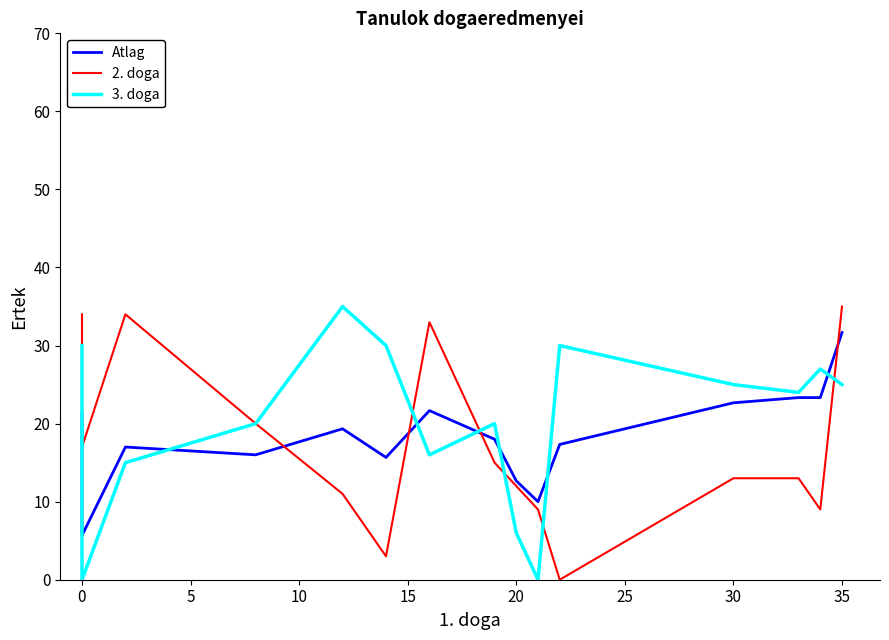

Rank the series by their maximum value, from highest to lowest.

2. doga, 3. doga, Atlag